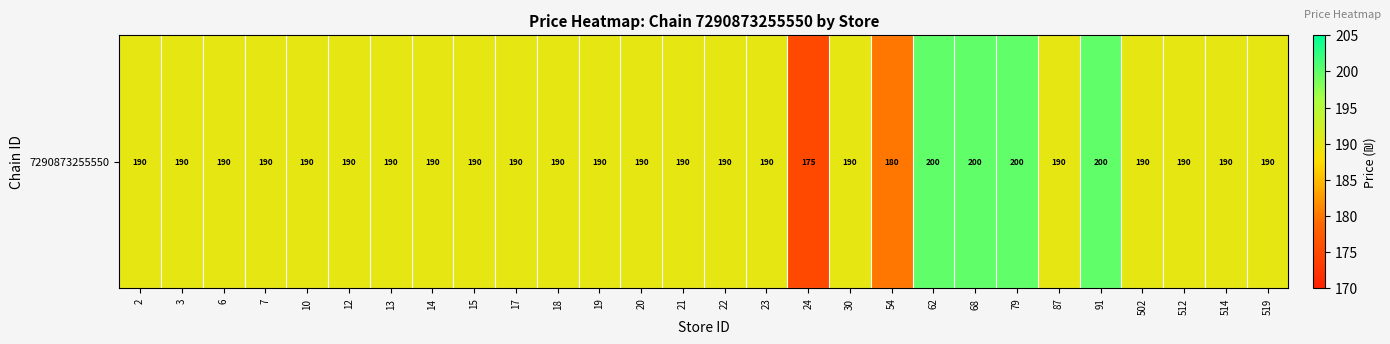

Where does the data first go above 190?

62